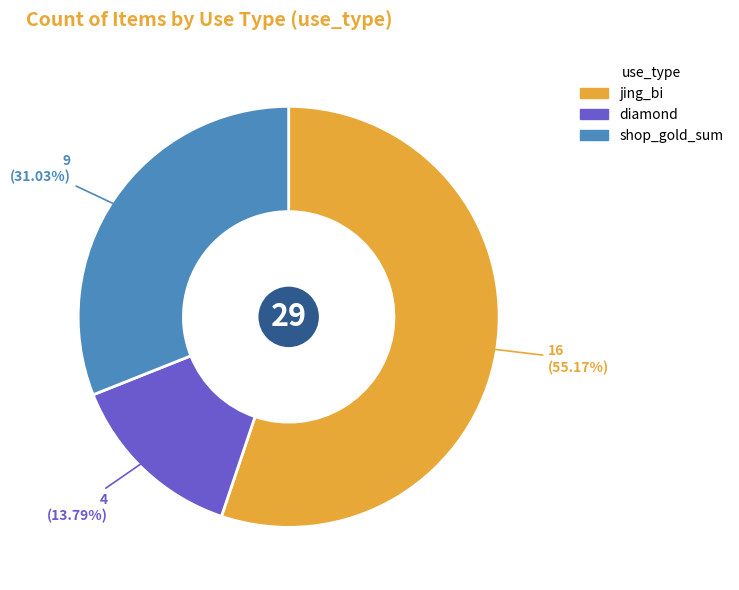

Does jing_bi account for over 50% of the chart?

Yes